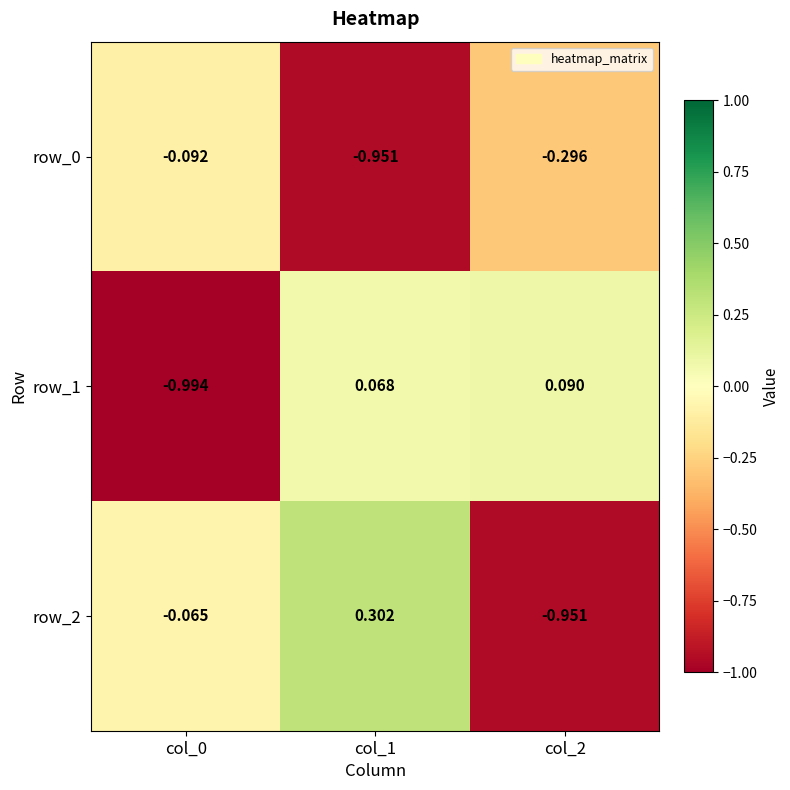

Is the value of row_1 at col_1 greater than the value of row_0 at col_2?

Yes